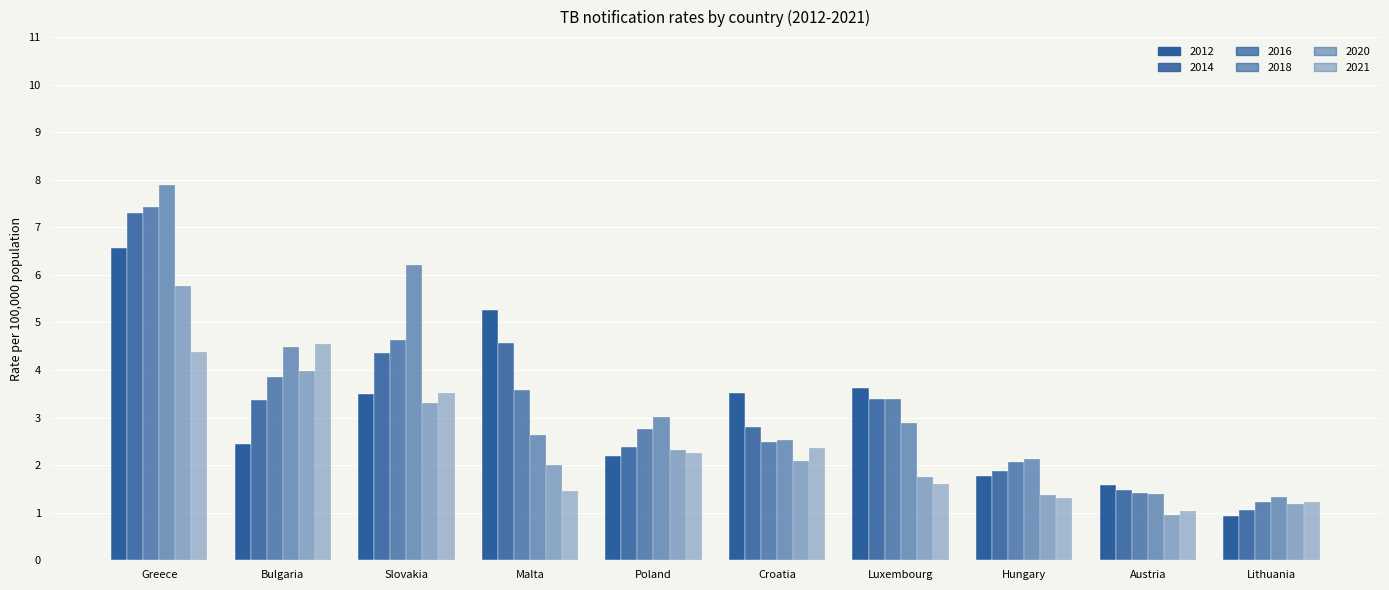

How many series are shown in this chart?

6